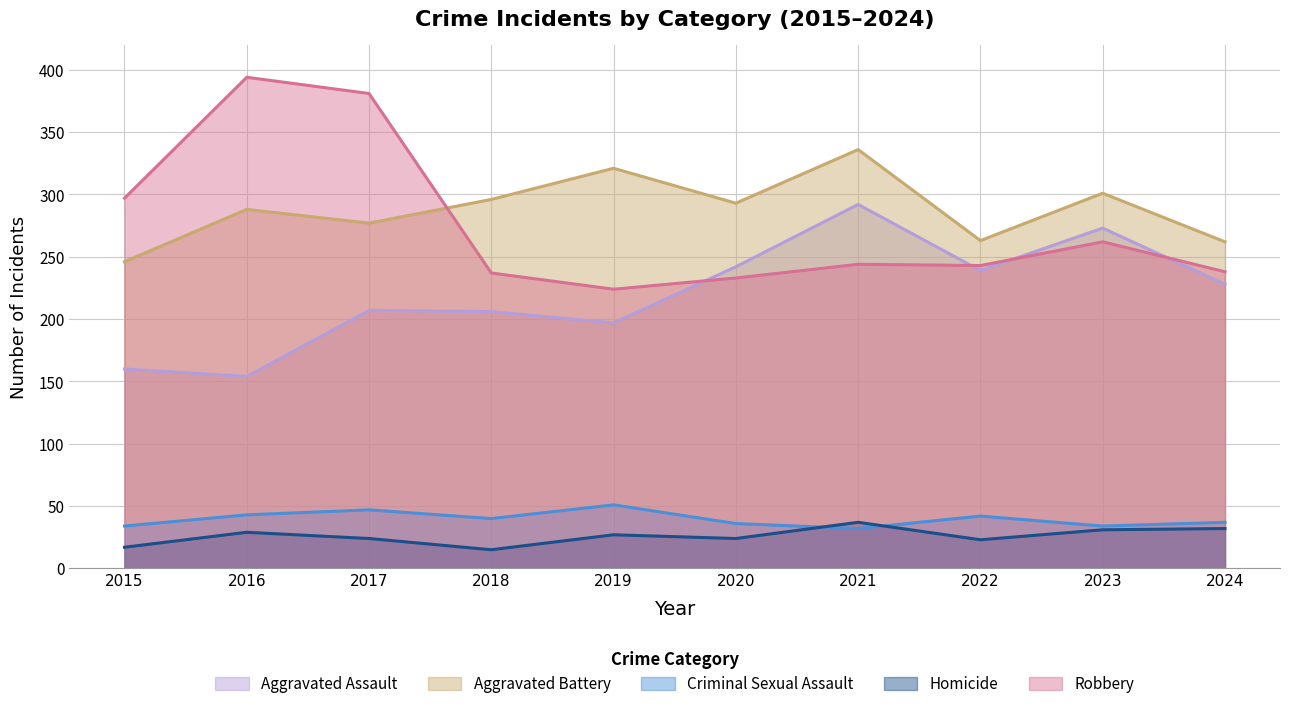

Does the chart display data point markers on the line(s)?

No